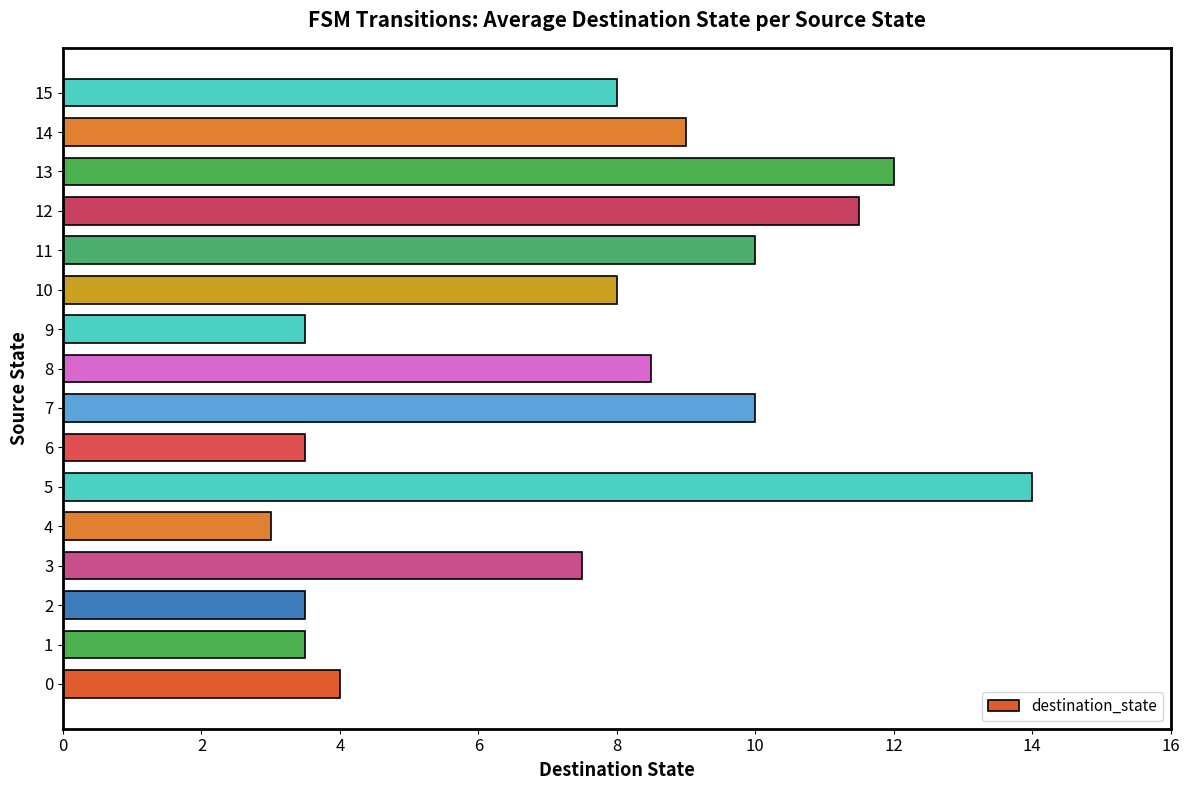

What is the ratio of the value at 4 to the value at 10?

0.4